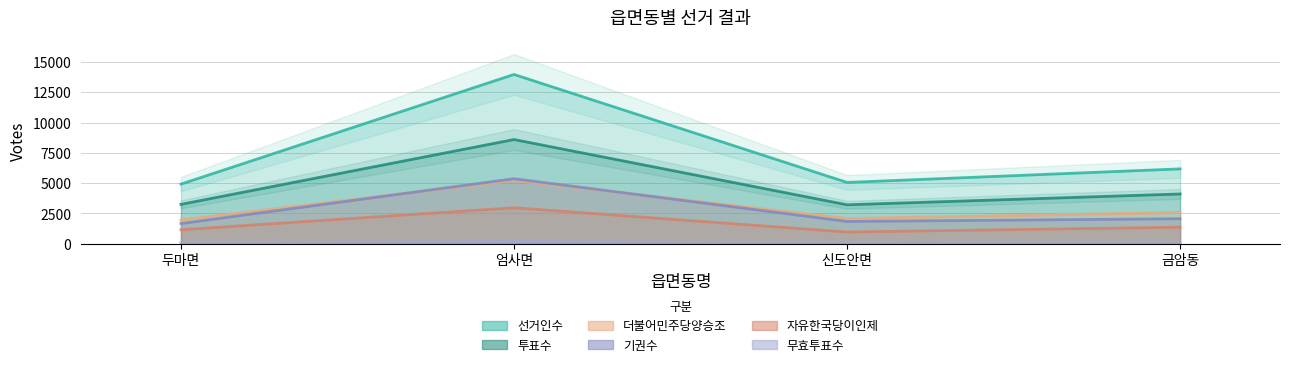

Is the value of 기권수 at 두마면 greater than the value of 더불어민주당양승조 at 두마면?

No